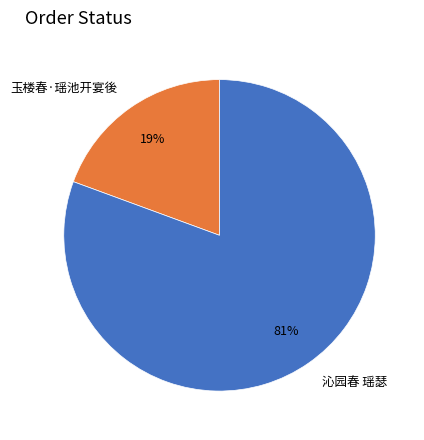

Does 沁园春 瑶瑟 account for over 50% of the chart?

Yes